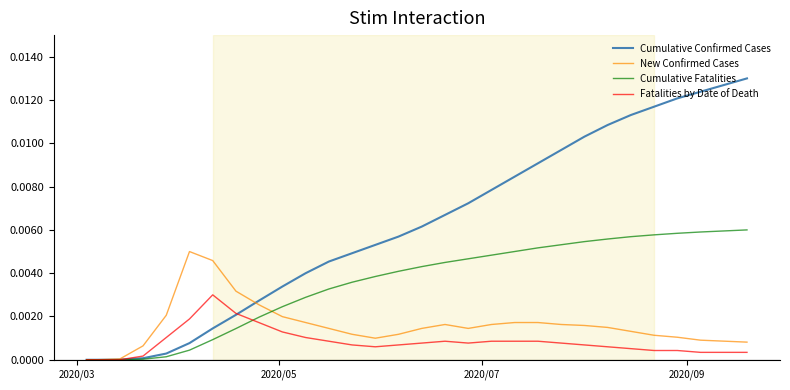

How many categories are shown in the chart?

30